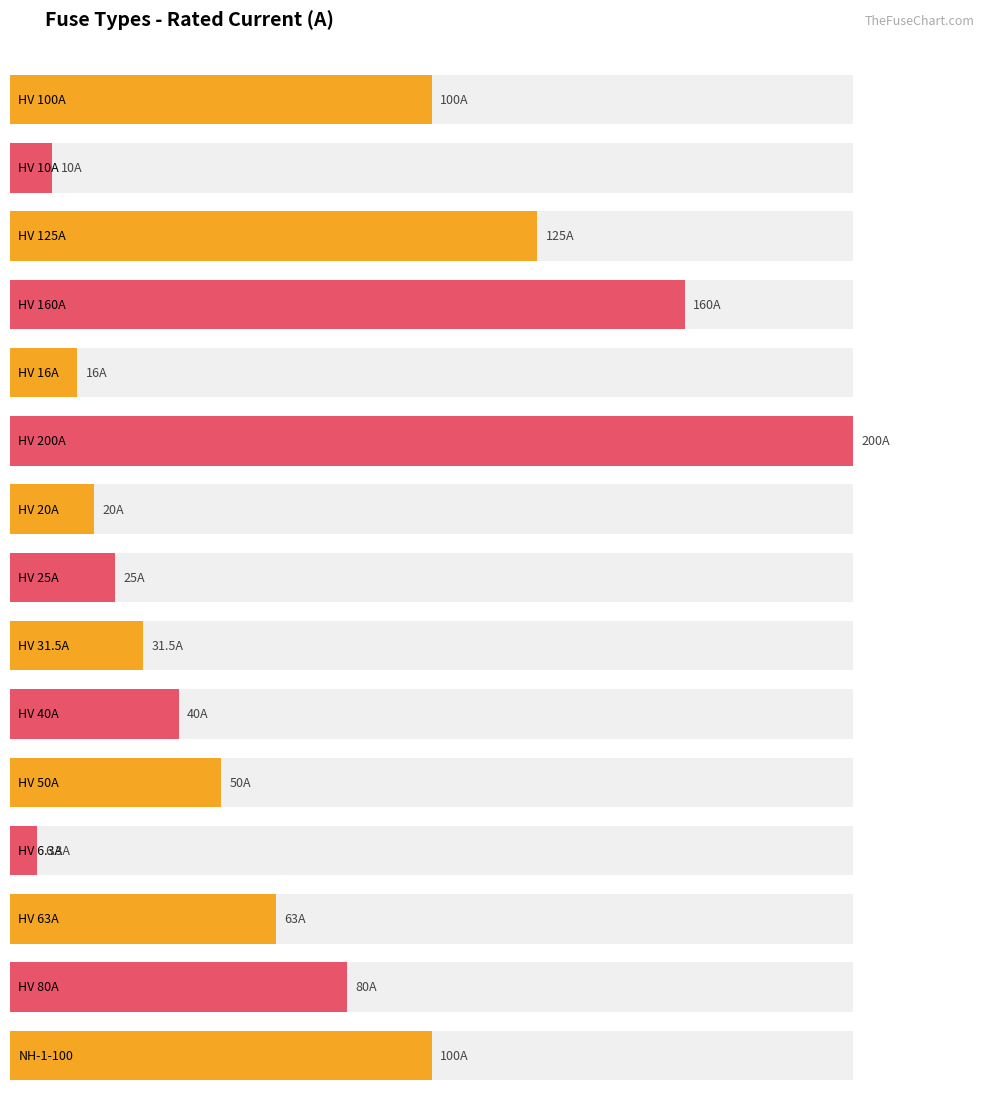

True or false: the data shows 21.8 at HV 50A.

False